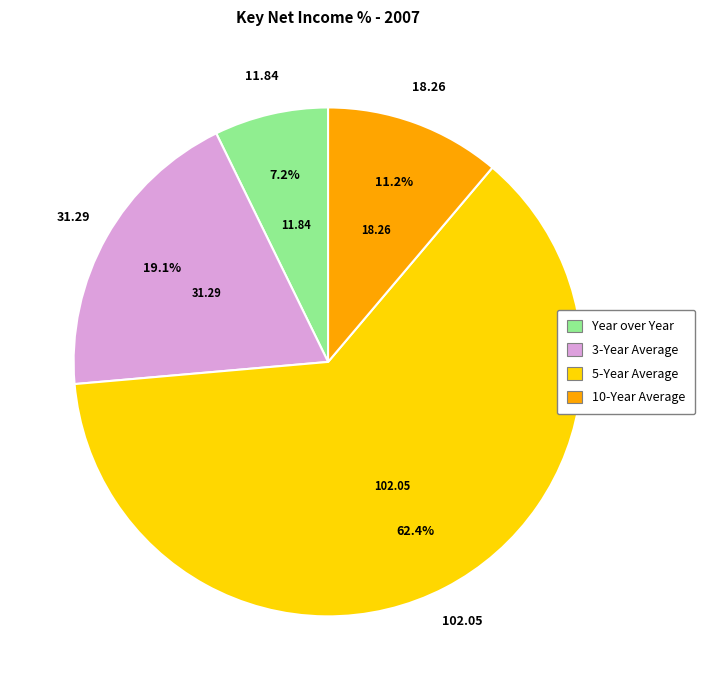

What is the ratio of the value at 5-Year Average to the value at 10-Year Average?

5.6